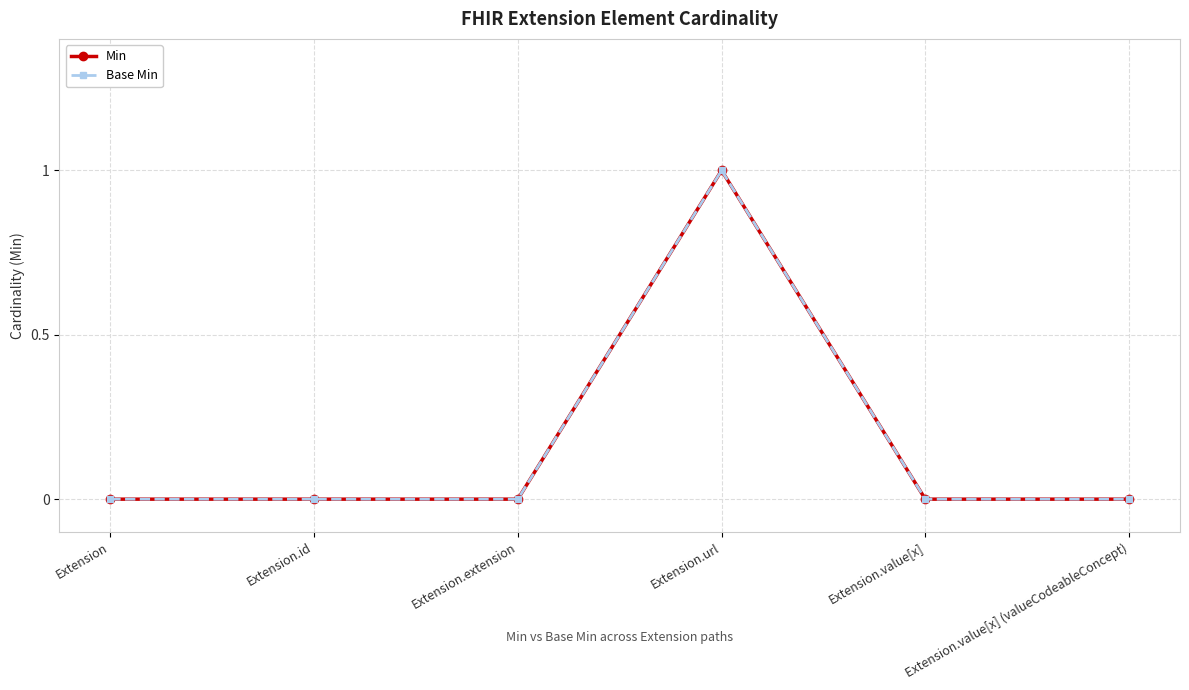

Is this an area chart (filled region under the line)?

No